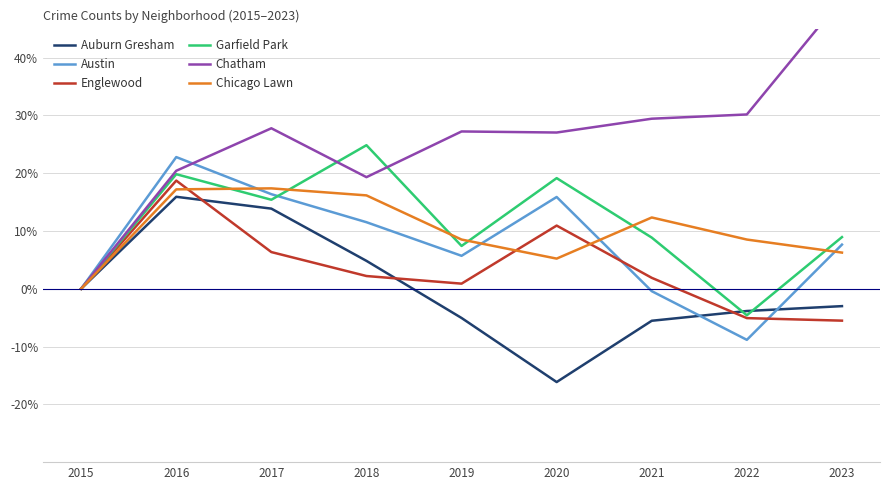

Count the number of categories in the chart.

9